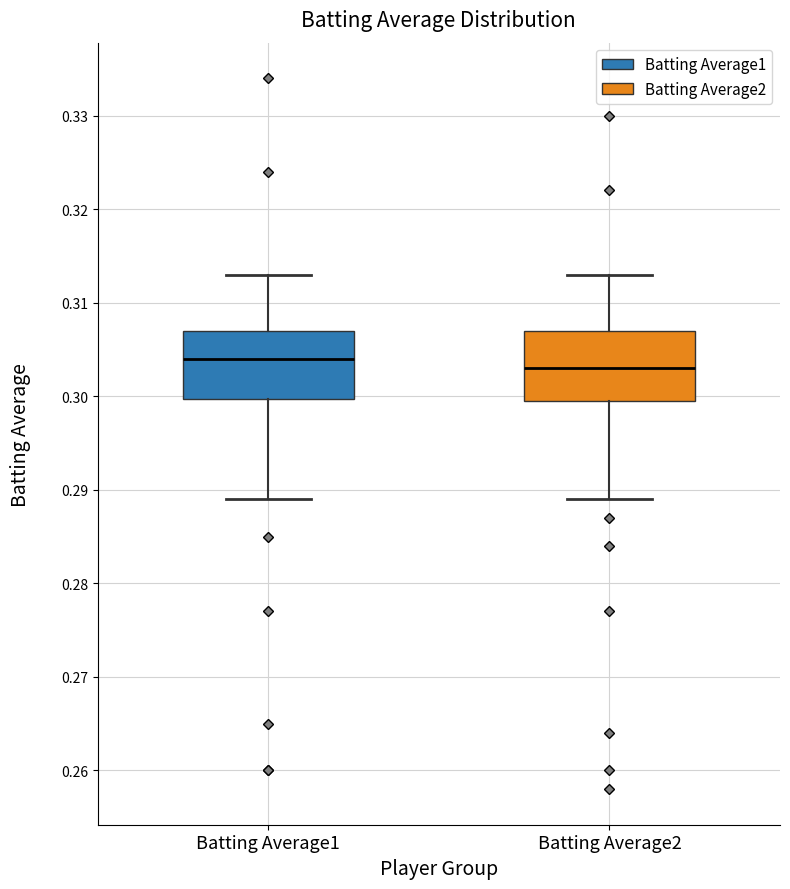

Where is the lower edge of the box for Batting Average1 on the y-axis? The values are not printed on the chart, so give them approximately, as read against the axis.

0.300